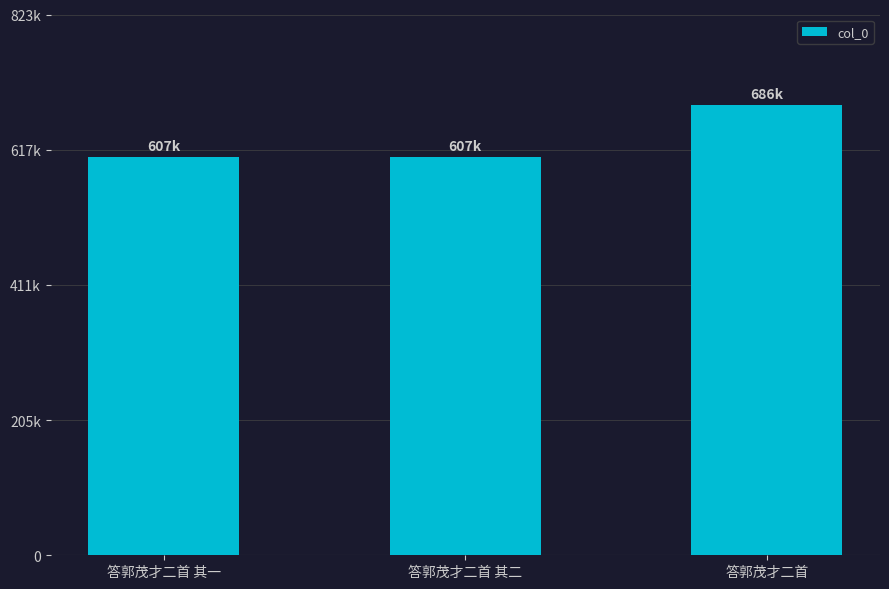

Reading right to left, extract all data points from this chart.

答郭茂才二首=686050	答郭茂才二首 其二=606688	答郭茂才二首 其一=606687